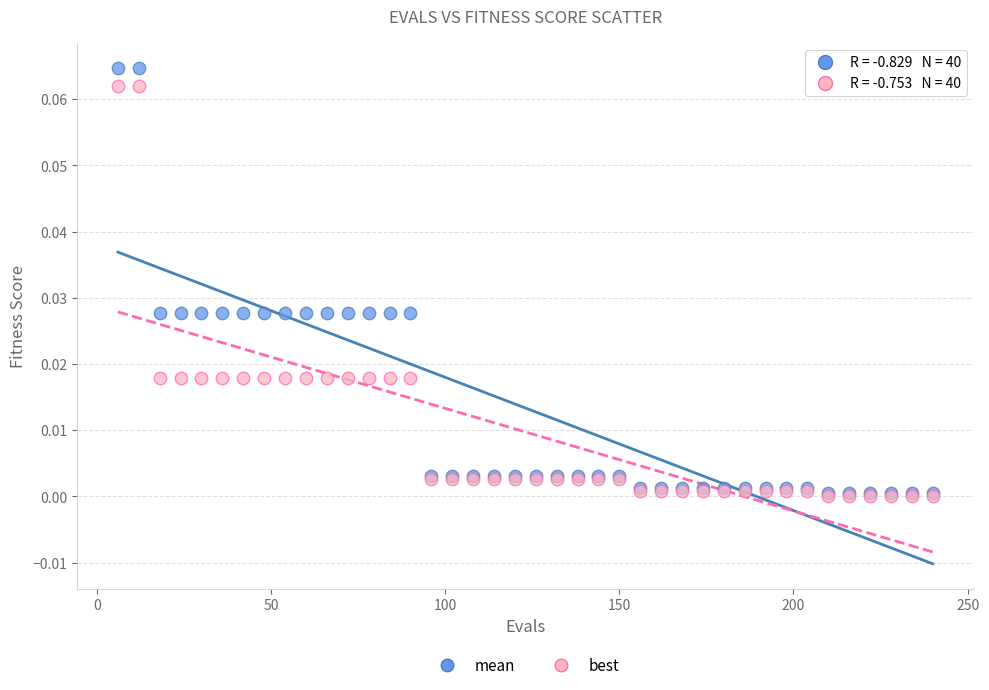

What are all the series names shown in the legend?

mean, best